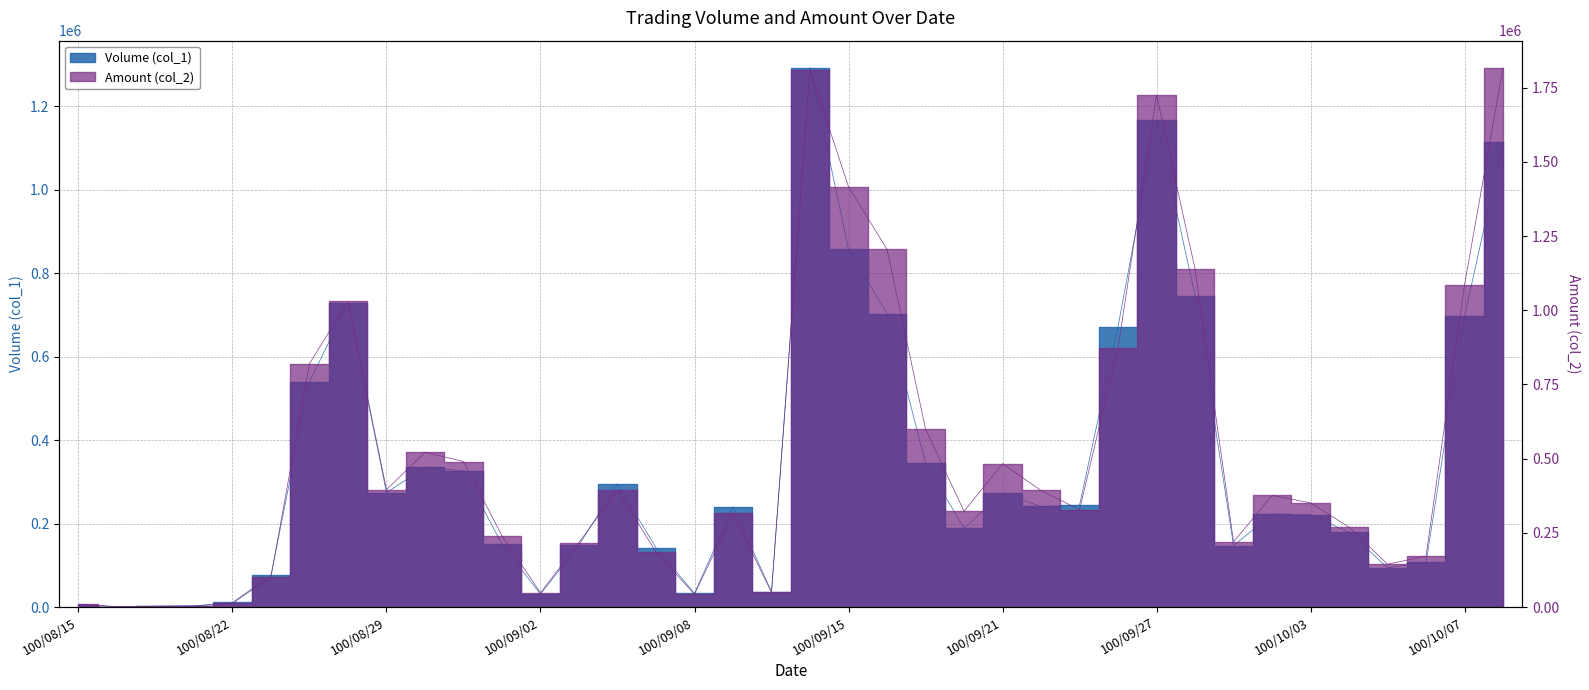

At which label does Volume (col_1) reach its minimum?

100/08/16